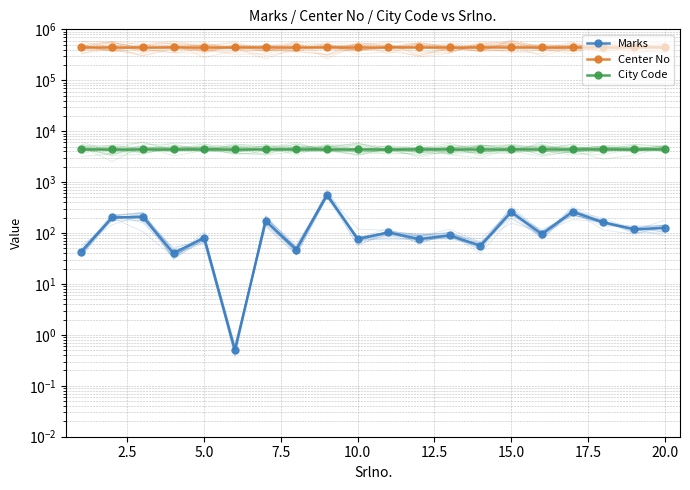

Which series has the largest range (max minus min)?

Marks